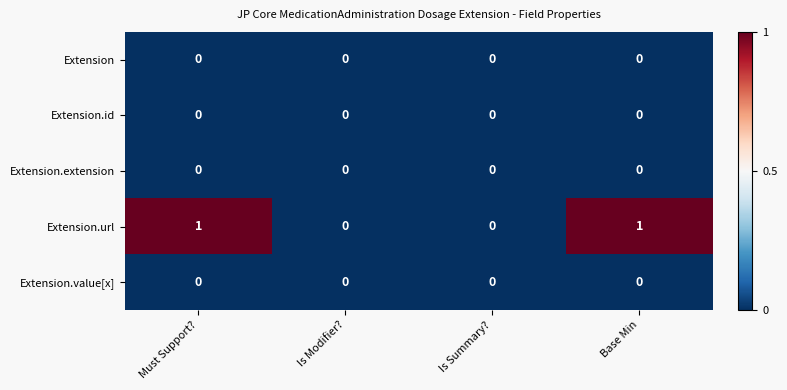

Reading left to right, transcribe all the data shown in this chart.

Extension: Must Support?=0	Is Modifier?=0	Is Summary?=0	Base Min=0
Extension.id: Must Support?=0	Is Modifier?=0	Is Summary?=0	Base Min=0
Extension.extension: Must Support?=0	Is Modifier?=0	Is Summary?=0	Base Min=0
Extension.url: Must Support?=1	Is Modifier?=0	Is Summary?=0	Base Min=1
Extension.value[x]: Must Support?=0	Is Modifier?=0	Is Summary?=0	Base Min=0